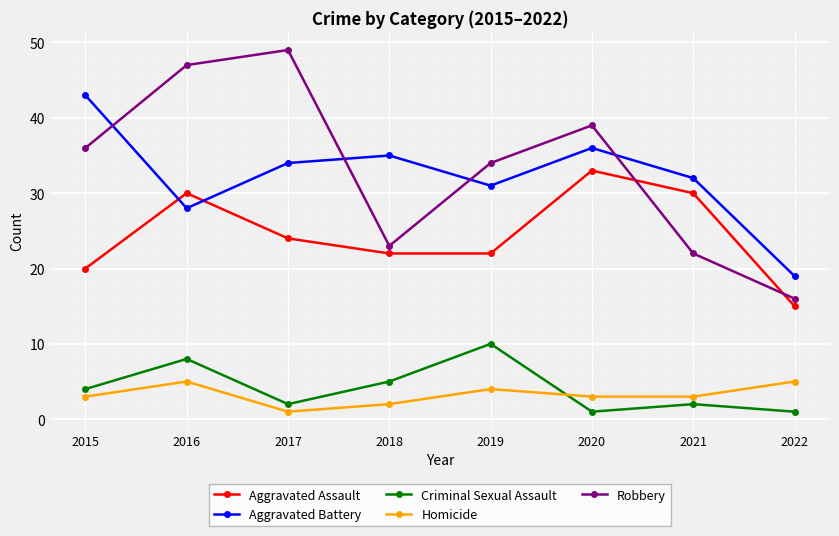

Reading left to right, transcribe all the data shown in this chart.

Aggravated Assault: 20	30	24	22	22	33	30	15
Aggravated Battery: 43	28	34	35	31	36	32	19
Criminal Sexual Assault: 4	8	2	5	10	1	2	1
Homicide: 3	5	1	2	4	3	3	5
Robbery: 36	47	49	23	34	39	22	16